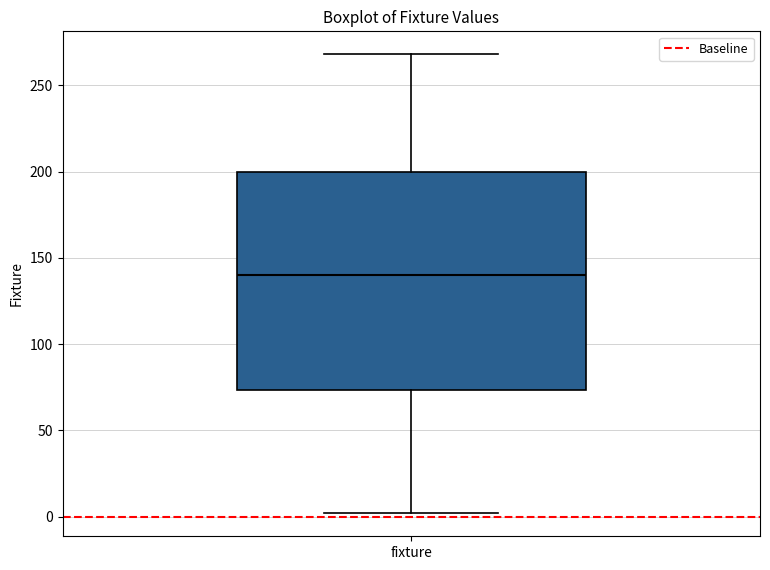

Where does the lower whisker of the box for fixture end on the y-axis? The values are not printed on the chart, so give them approximately, as read against the axis.

0